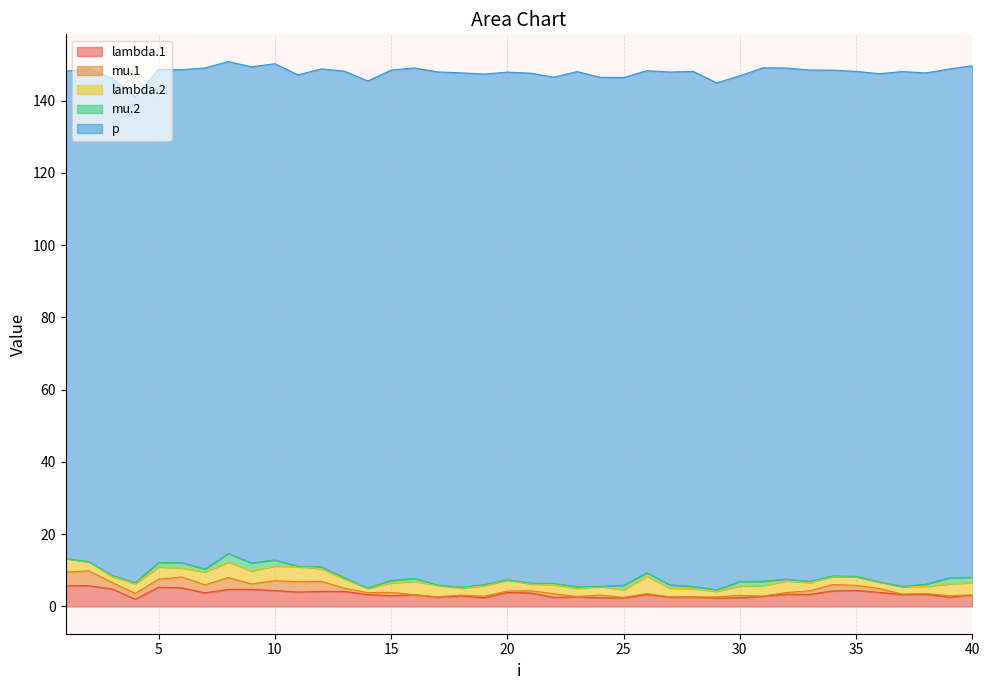

The mu.2 series shows 1.7 at 39. True or false?

True